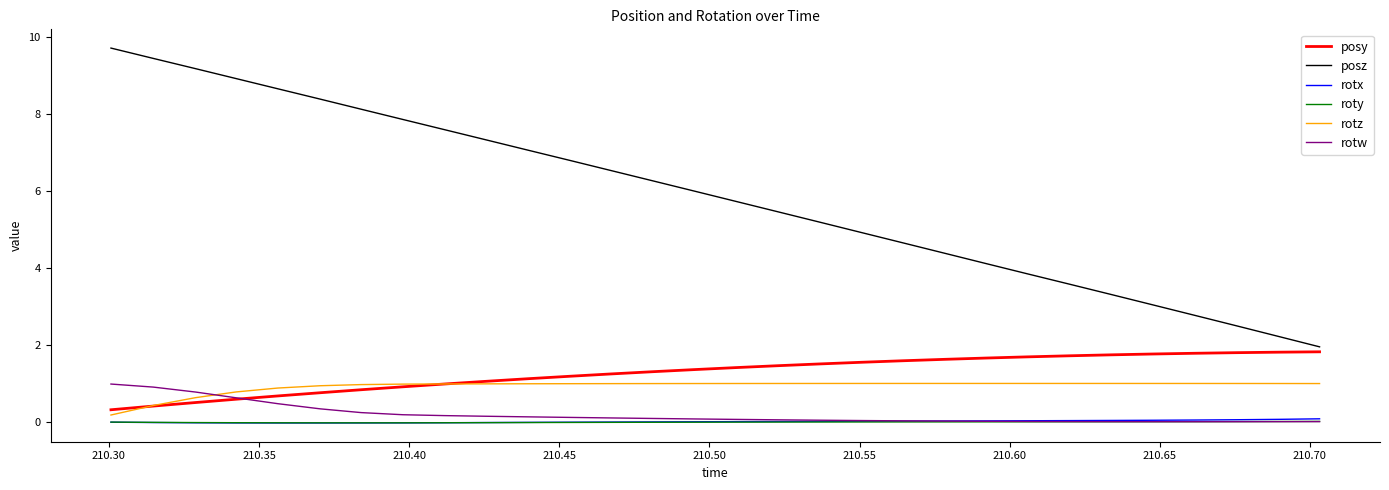

What is the maximum value for posy?

1.8